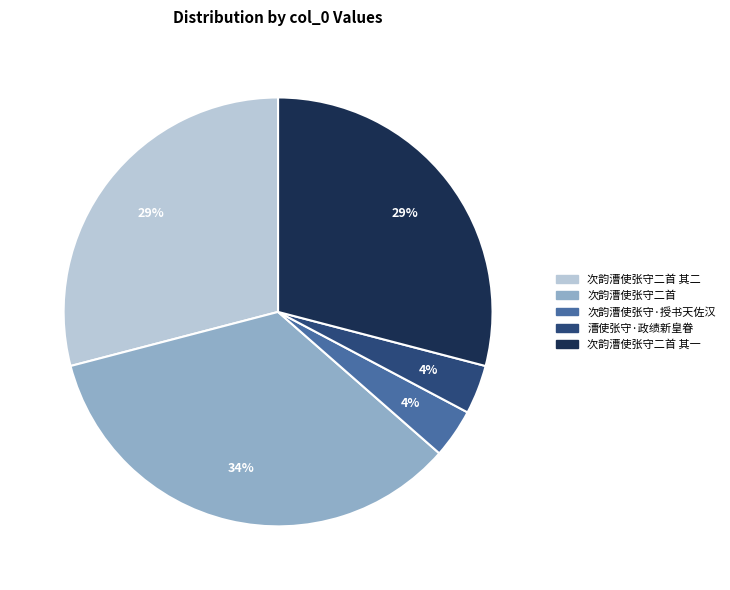

To the nearest percent, what is the average slice percentage?

20%